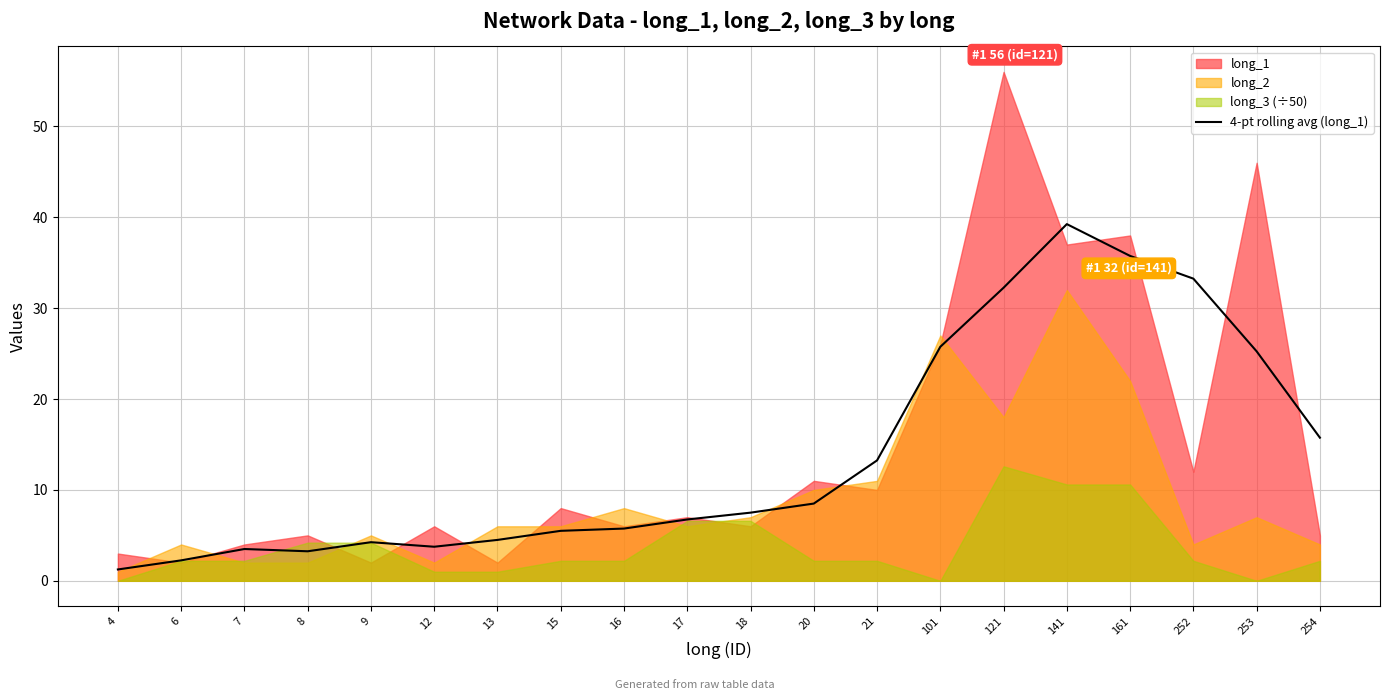

Is it true that 4-pt rolling avg (long_1) equals 1.5 at 15?

False